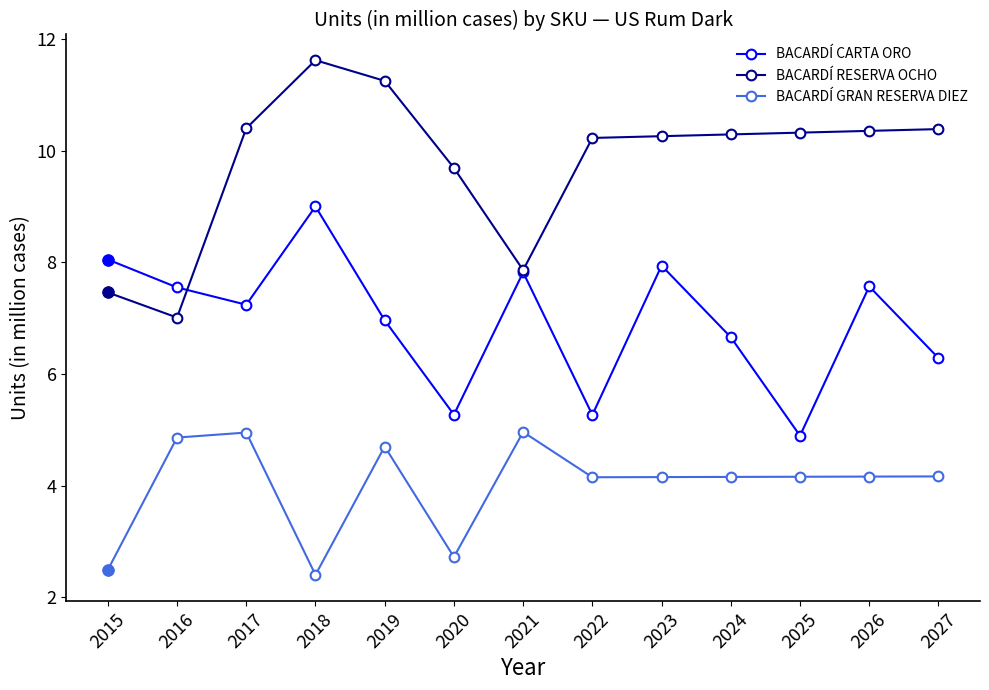

What is the smallest value displayed?

2.4